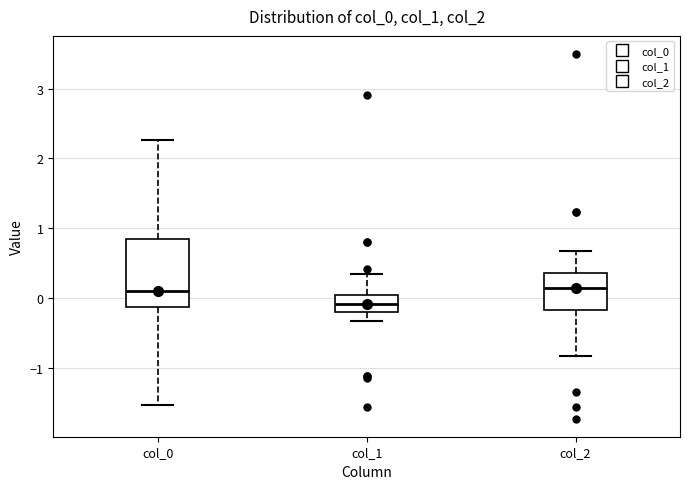

Reading left to right, read every box against the y-axis: the position of its median line, the range the box covers, and the ends of its whiskers. The values are not printed on the chart, so give them approximately, as read against the axis.

col_0: median 0.1, box -0.1 to 0.8, whiskers -1.5 to 2.3
col_1: median -0.1, box -0.2 to 0.0, whiskers -0.3 to 0.3
col_2: median 0.1, box -0.2 to 0.4, whiskers -0.8 to 0.7